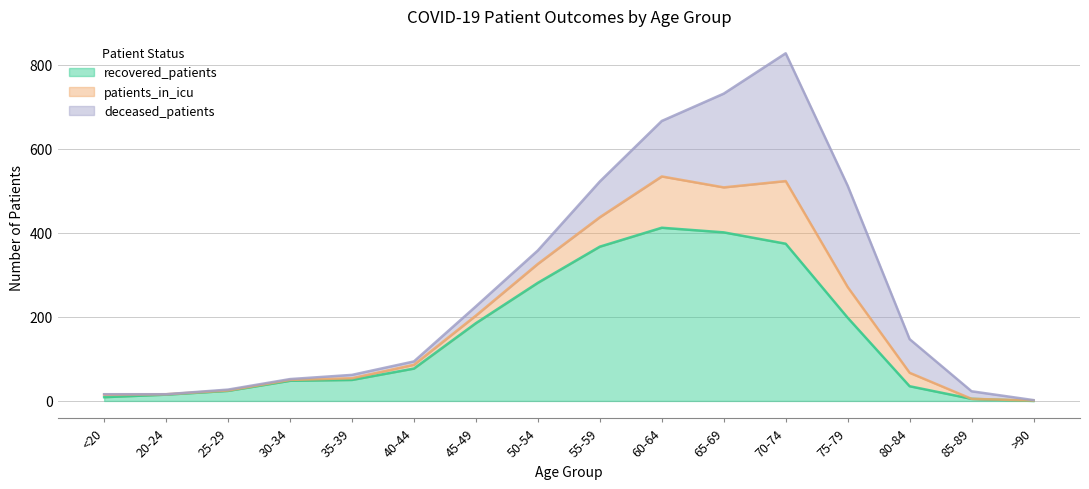

True or false: recovered_patients and patients_in_icu cross at least once.

False